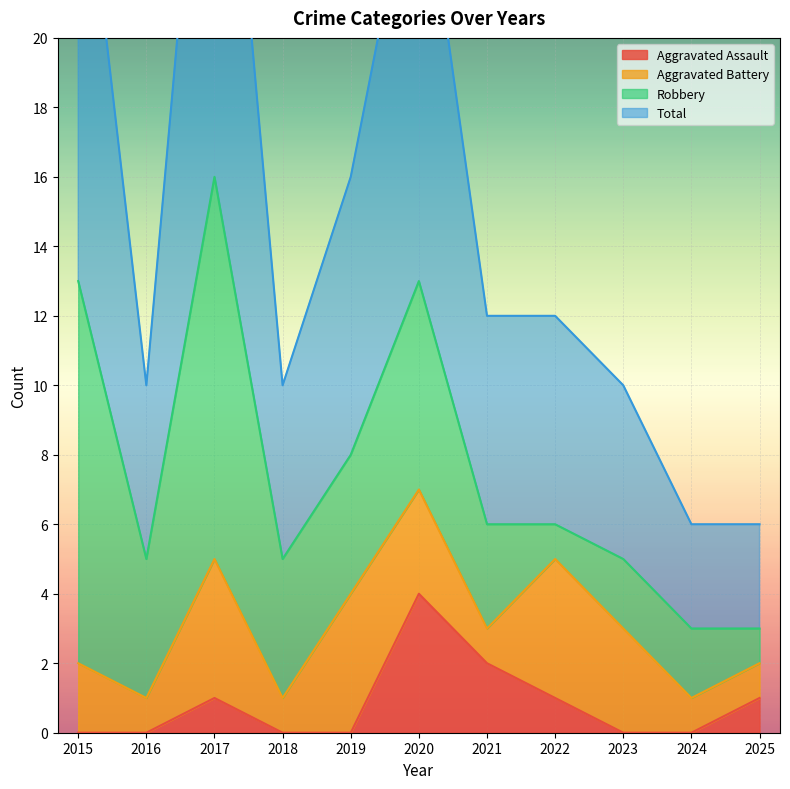

The value of Aggravated Assault at 2019 is 0. True or false?

True